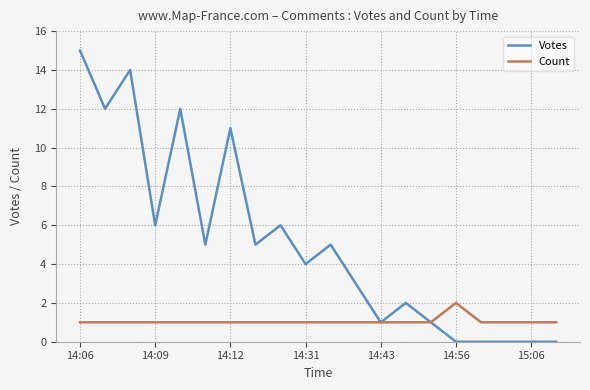

List the series in order of their peak value, highest first.

Votes, Count